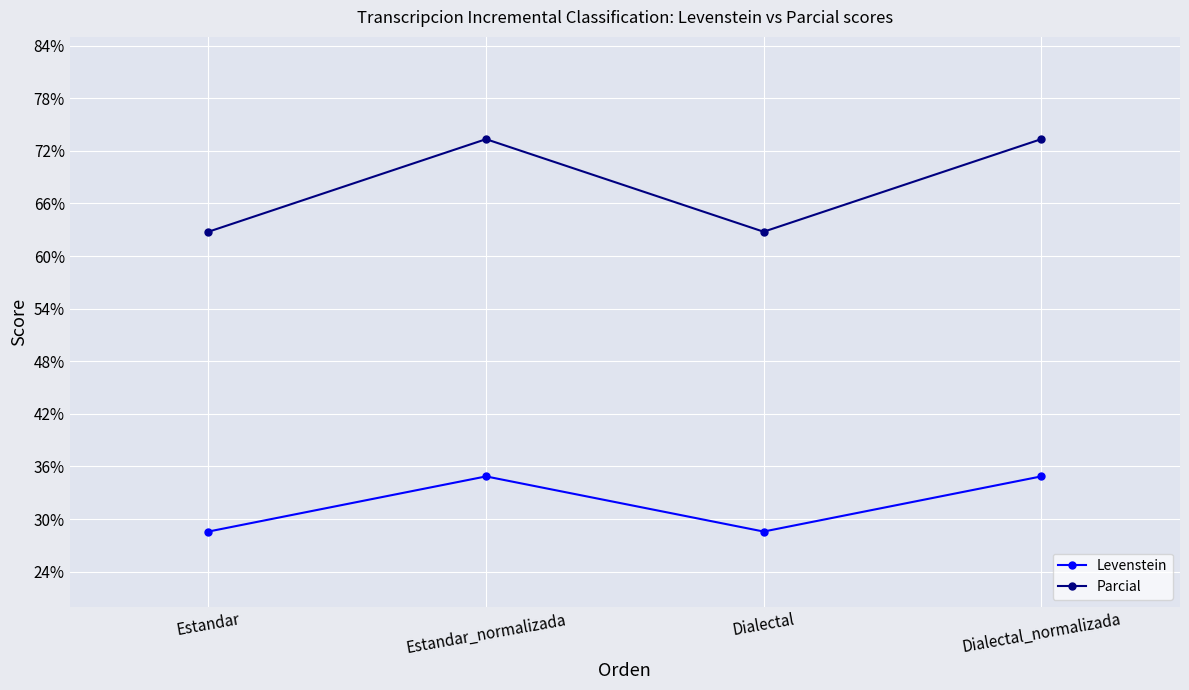

What are all the series names shown in the legend?

Levenstein, Parcial